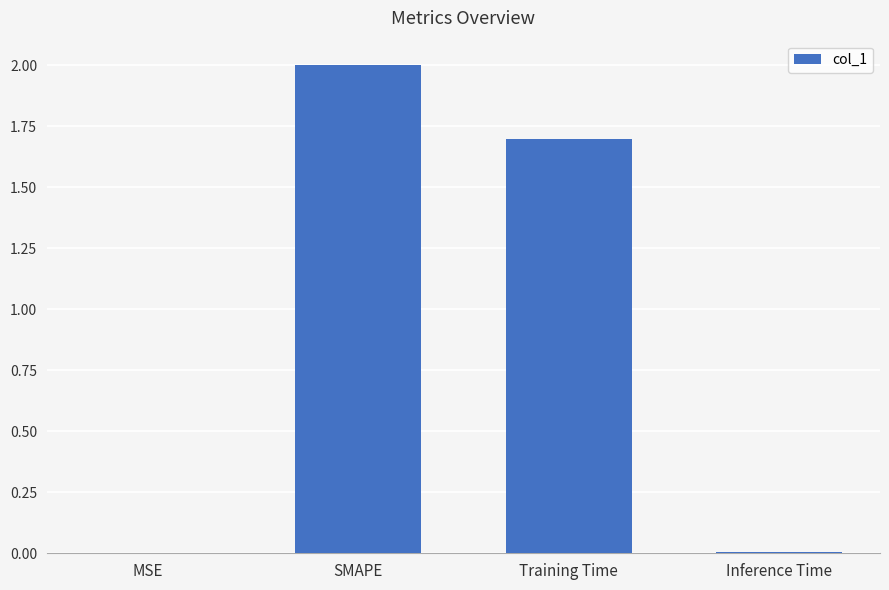

What is the greatest value displayed?

2.0